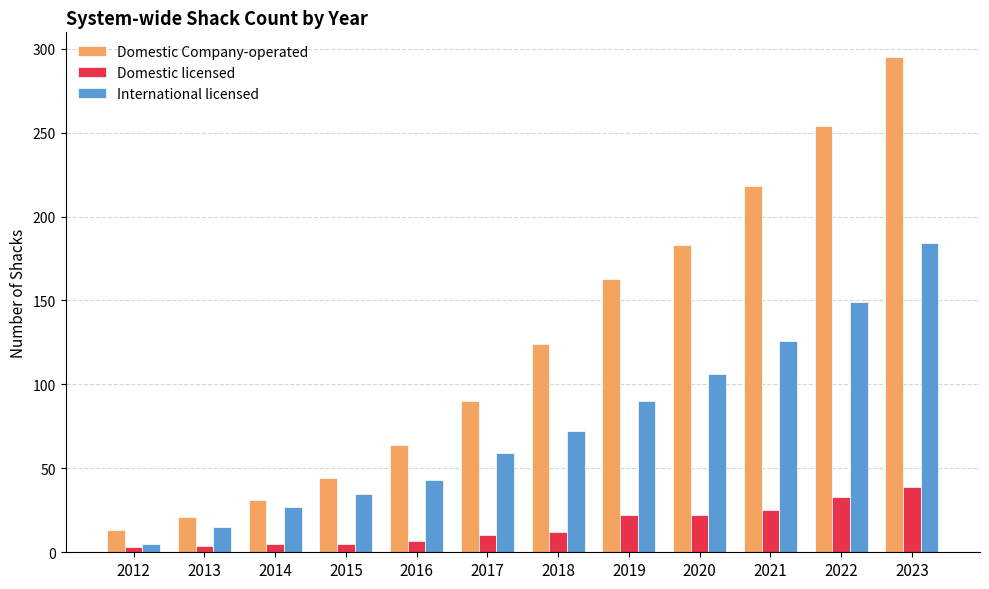

What is the value of the Domestic Company-operated bar at the 7th from the left?

124